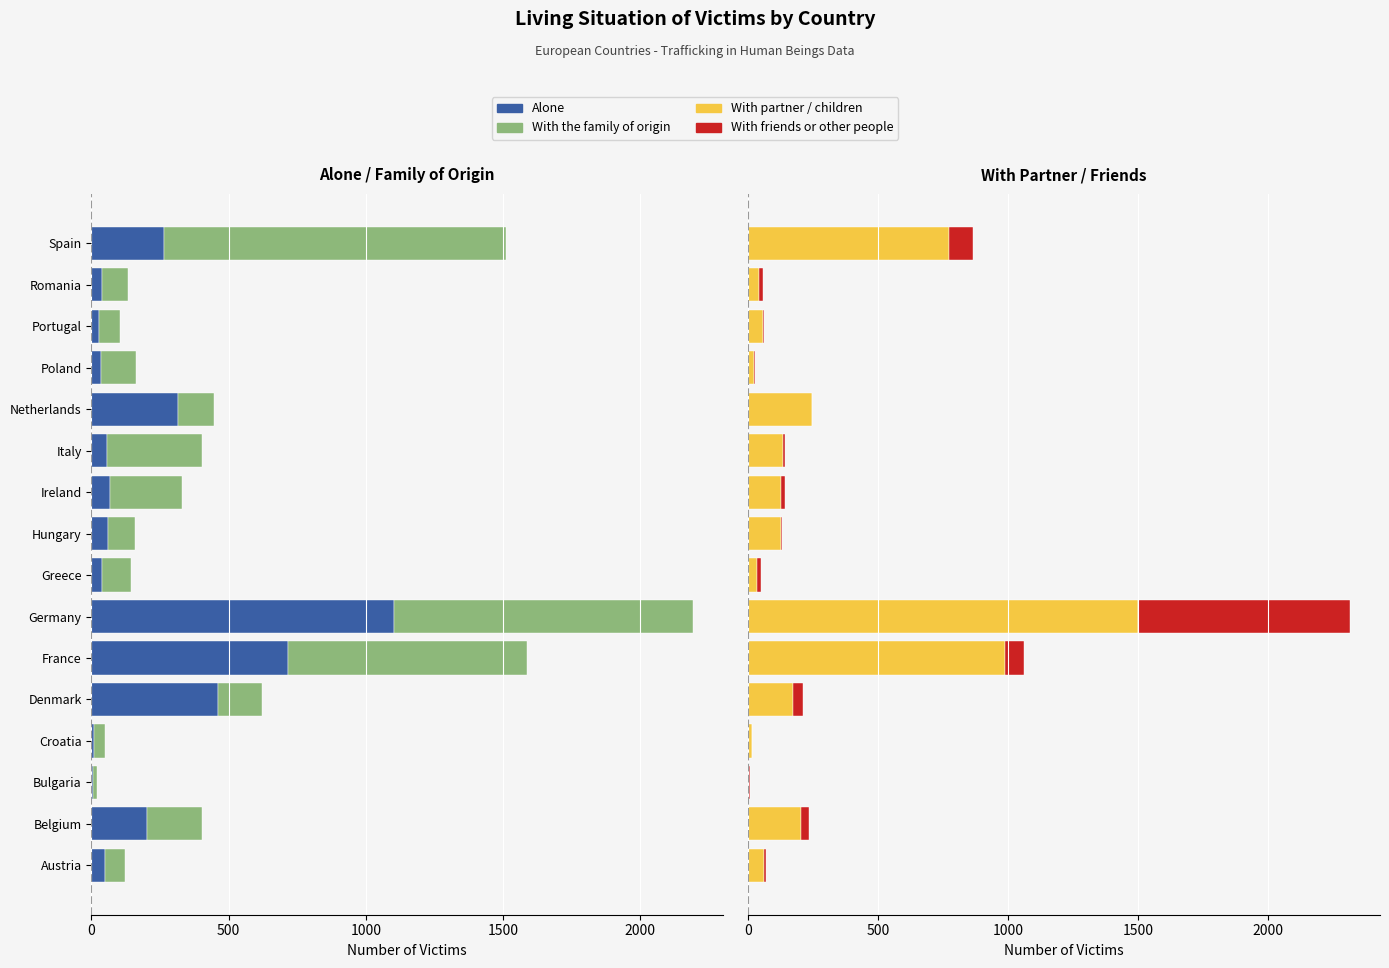

What is the difference between the maximum and minimum values in the With friends or other people series?

815